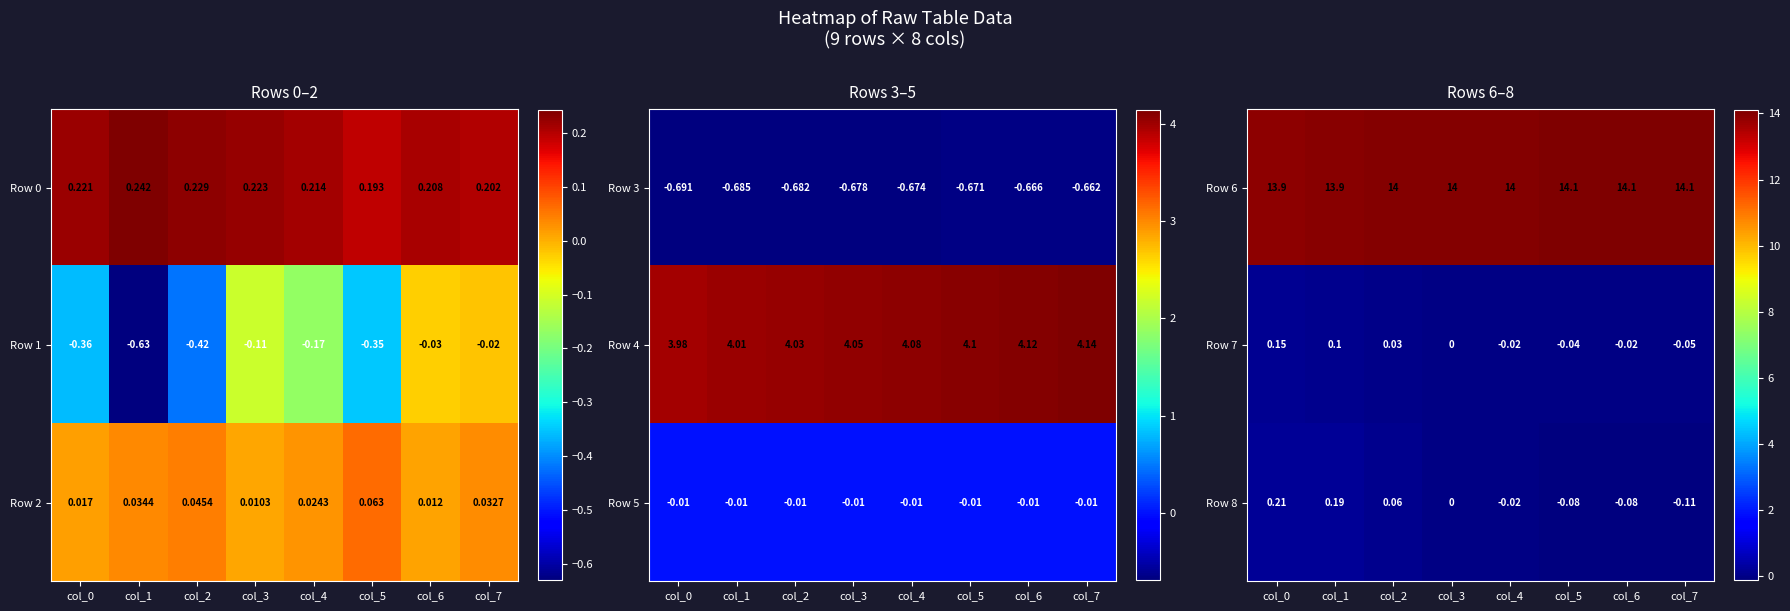

At which label is Row 8 closest to 0?

col_3